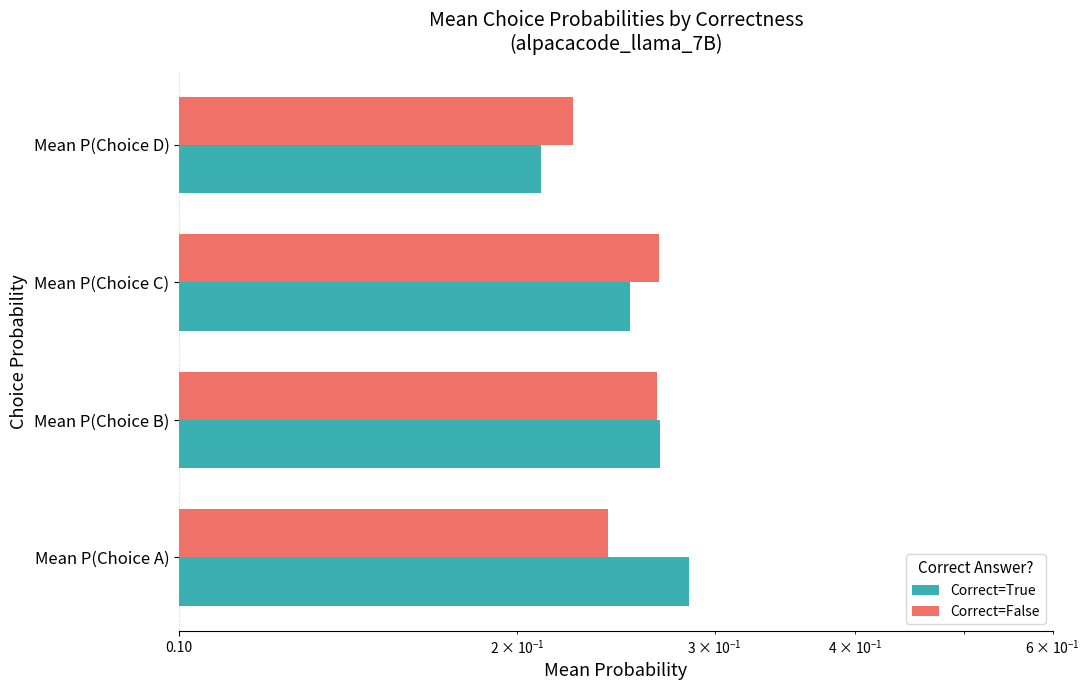

What is the highest value of the Correct=True series?

0.3